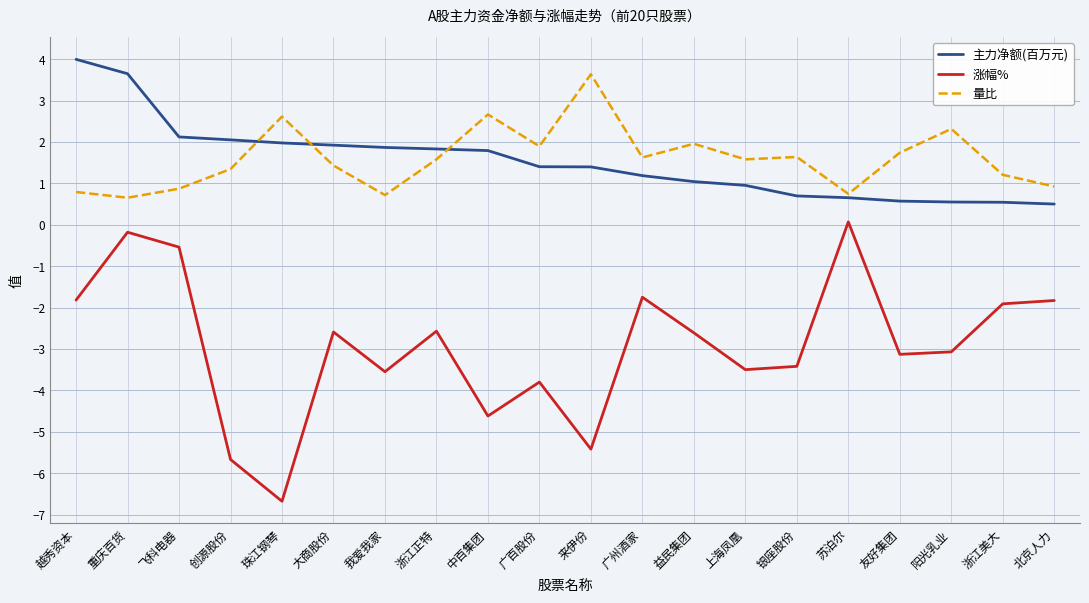

What is the minimum value shown in the chart?

-6.7